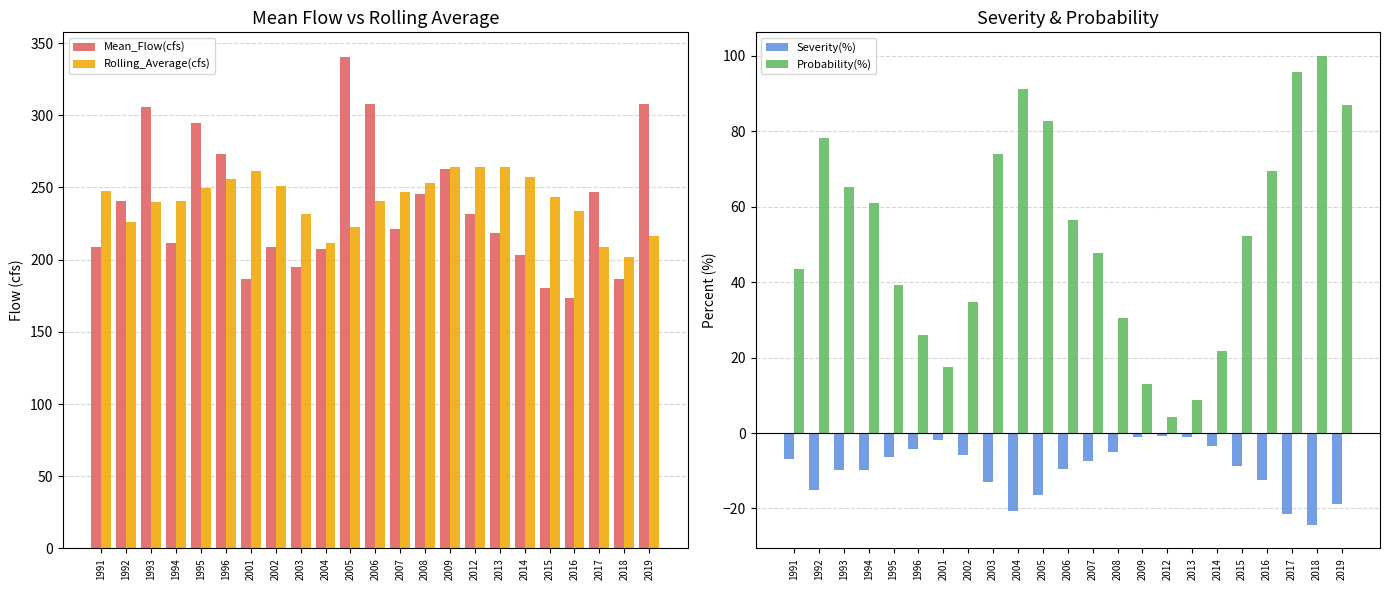

How many bars are there in each group?

4